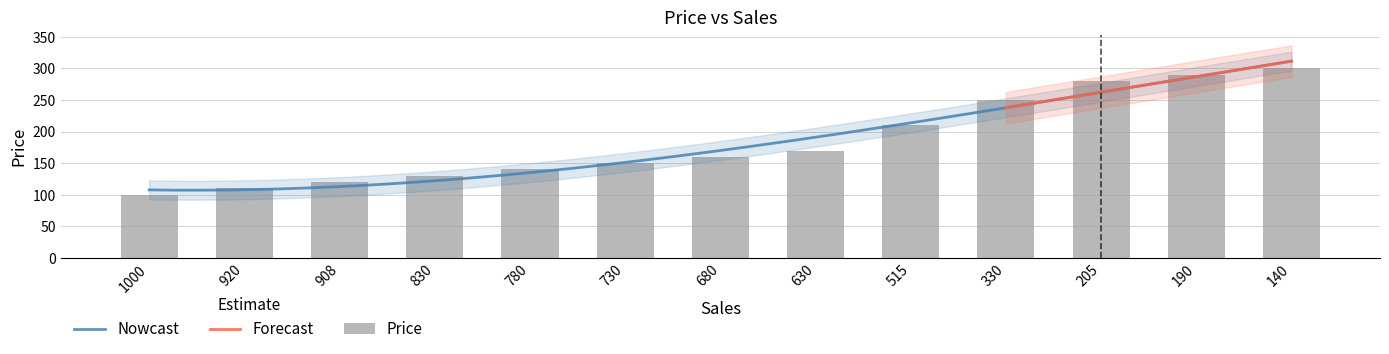

The value at 140 is 300. True or false?

True